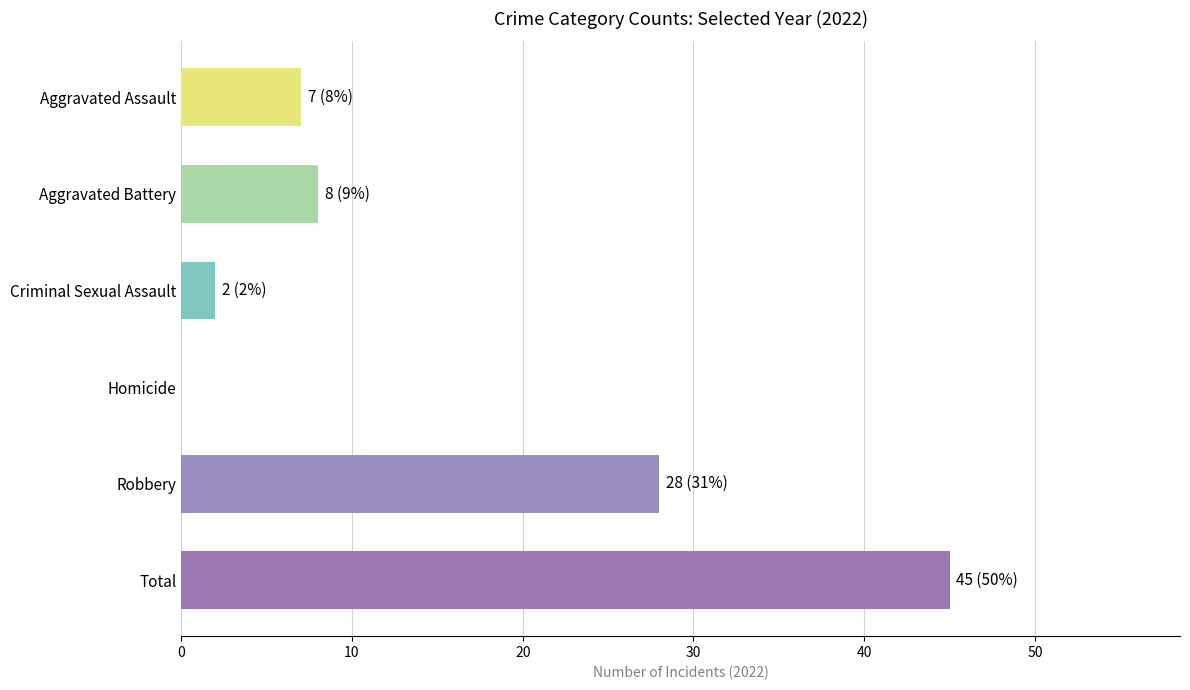

What is the change in value from Criminal Sexual Assault to Total?

+43